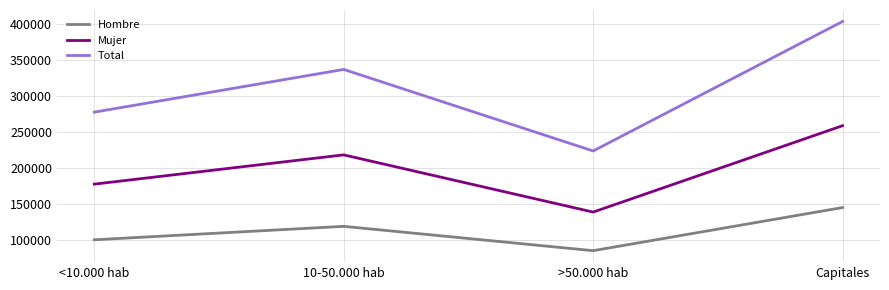

Rank the categories by Hombre value from highest to lowest.

Capitales, 10-50.000 hab, <10.000 hab, >50.000 hab